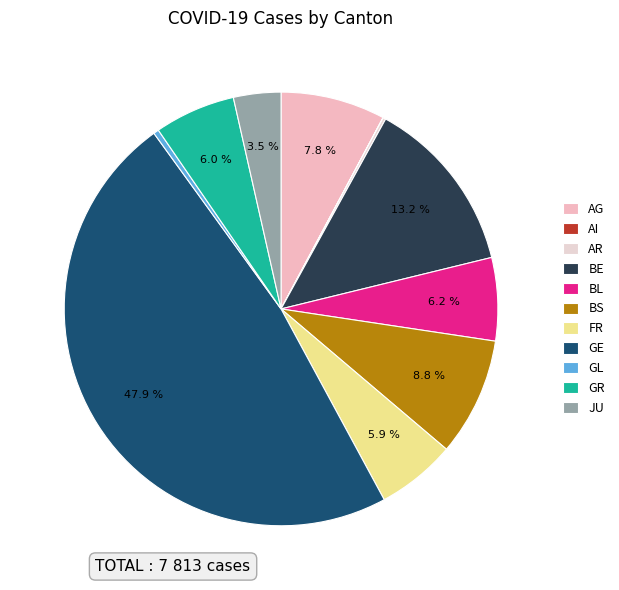

The AI slice represents 1% of the pie. True or false?

False